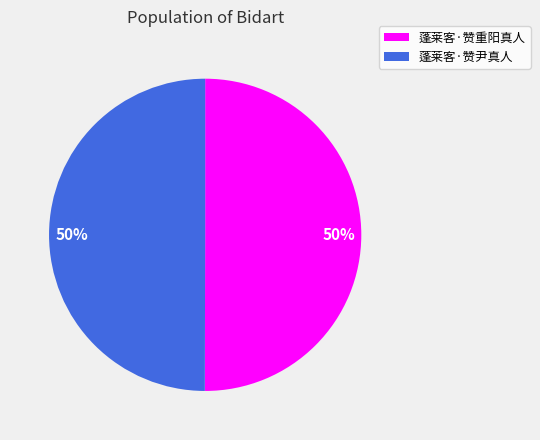

To the nearest percent, what is the average slice percentage?

50%